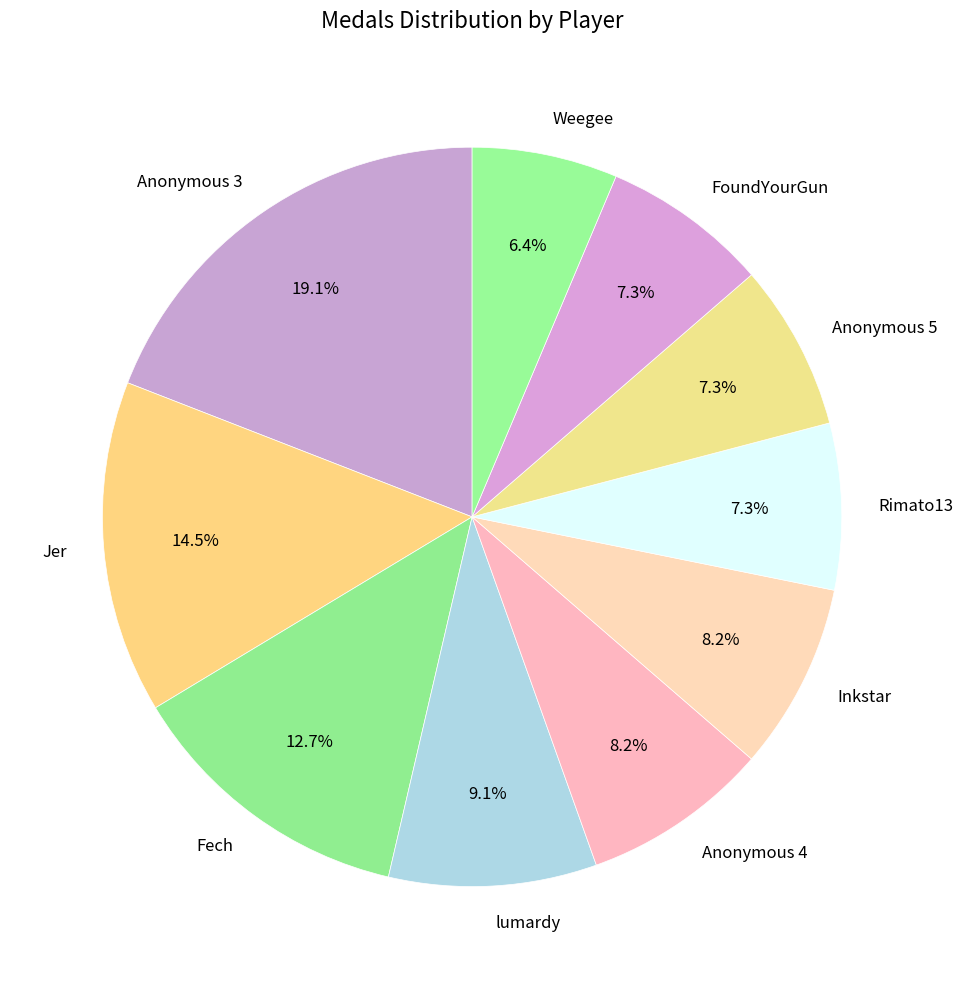

To the nearest percent, what is the difference between the largest and smallest slice percentages?

13%